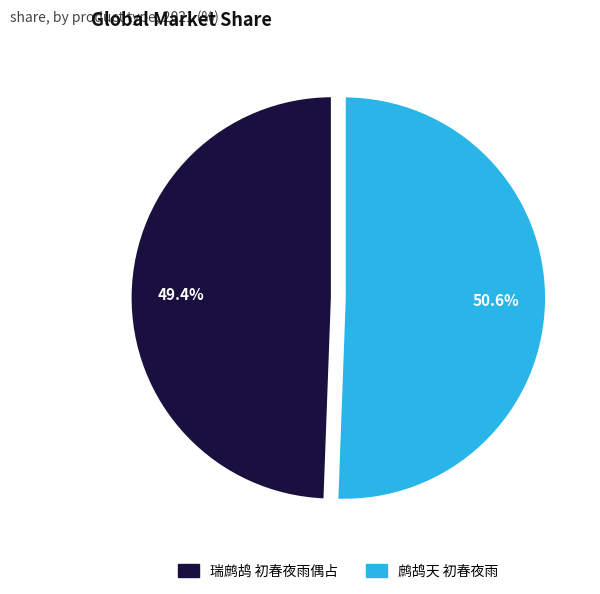

What is the total percentage of 瑞鹧鸪 初春夜雨偶占 and 鹧鸪天 初春夜雨?

100.0%